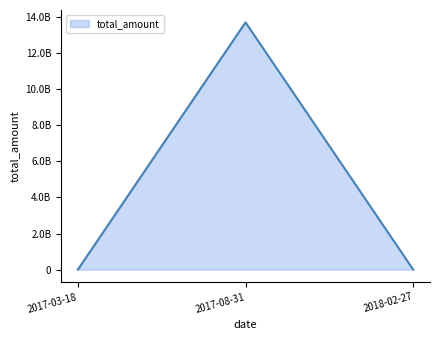

What is the label of the 2nd point from the left?

2017-08-31